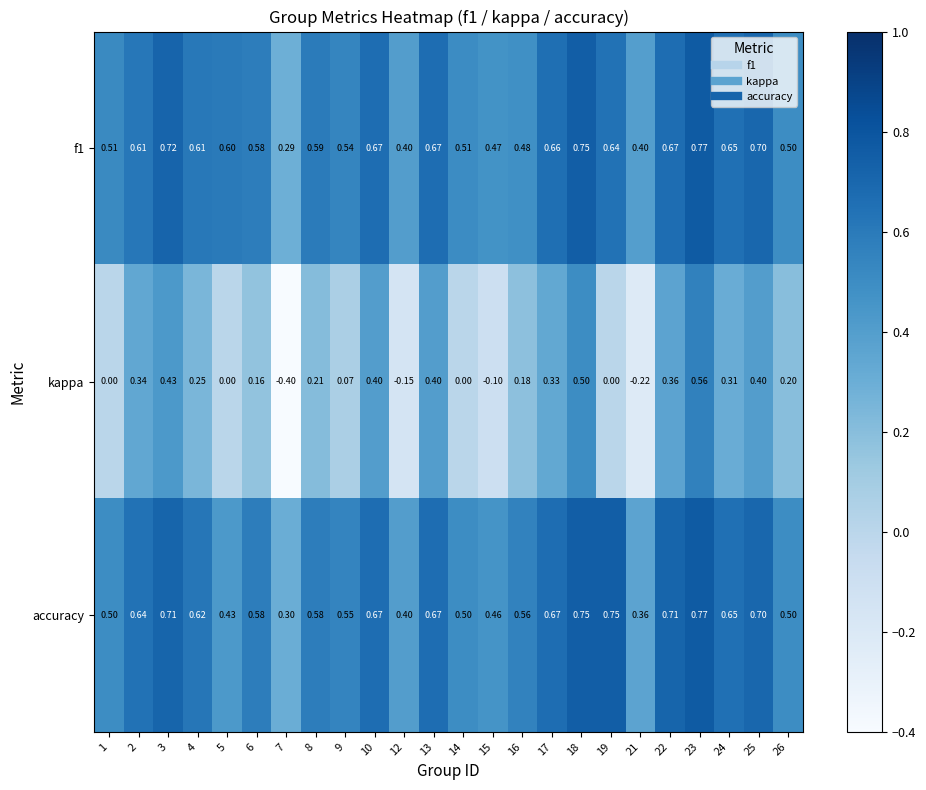

Between 19 and 23, which series saw the biggest shift?

kappa